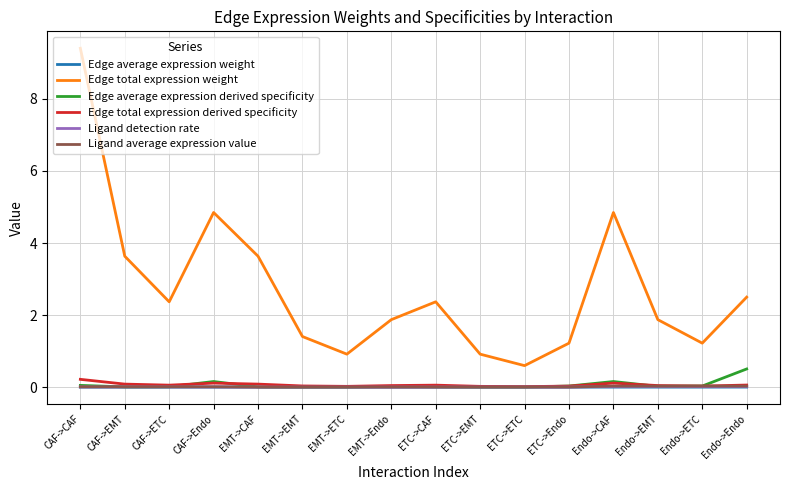

Count the number of categories in the chart.

16